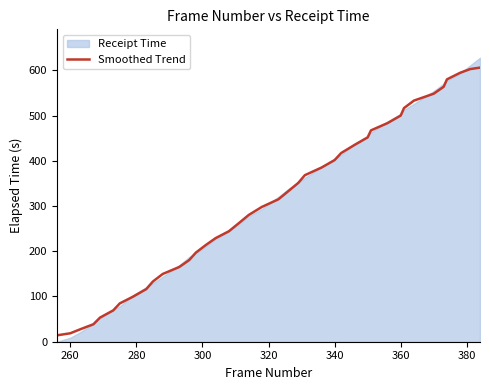

What is the minimum value for Smoothed Trend?

14.2